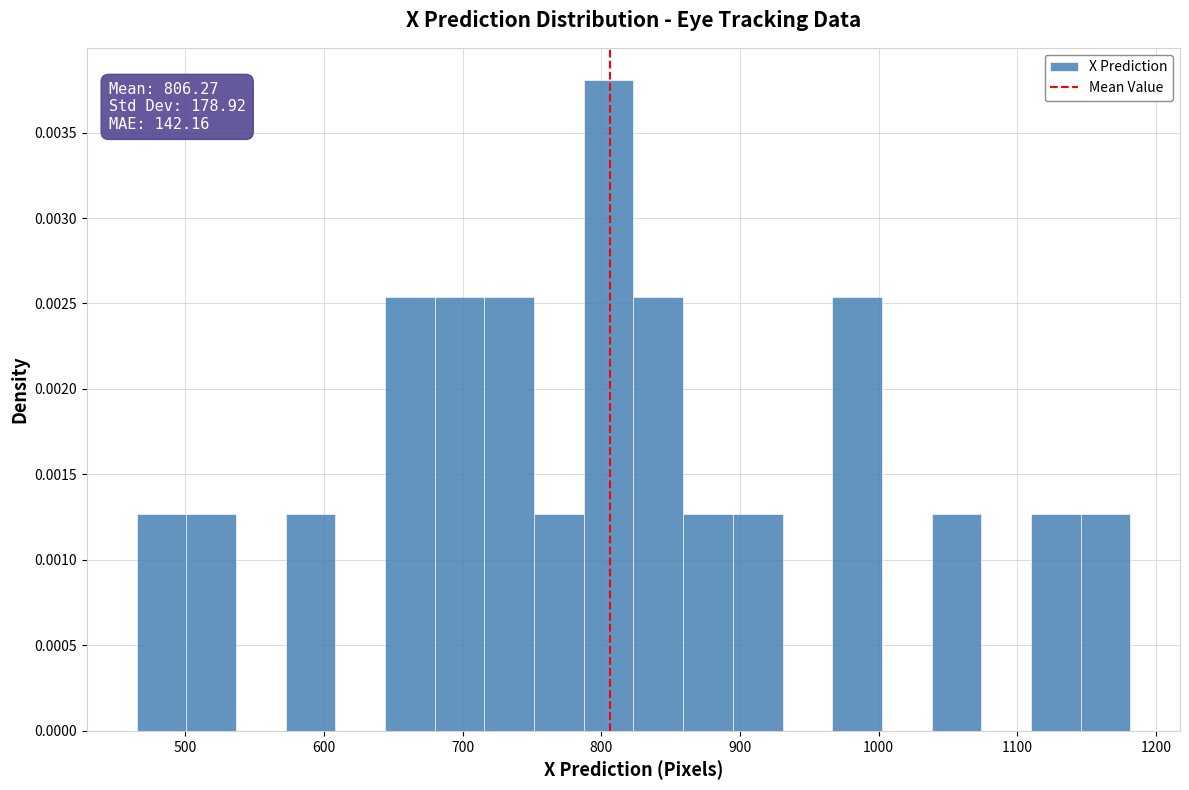

Around what value on the x-axis is the tallest bar? Give the approximate position of its centre, as read against the axis.

810